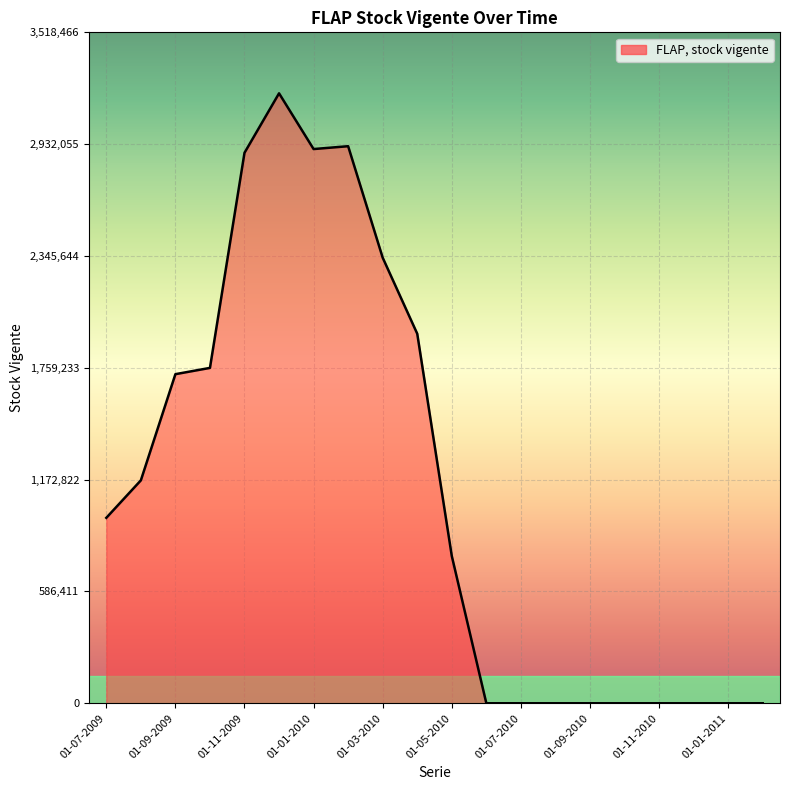

What is the maximum value shown in the chart?

3198606